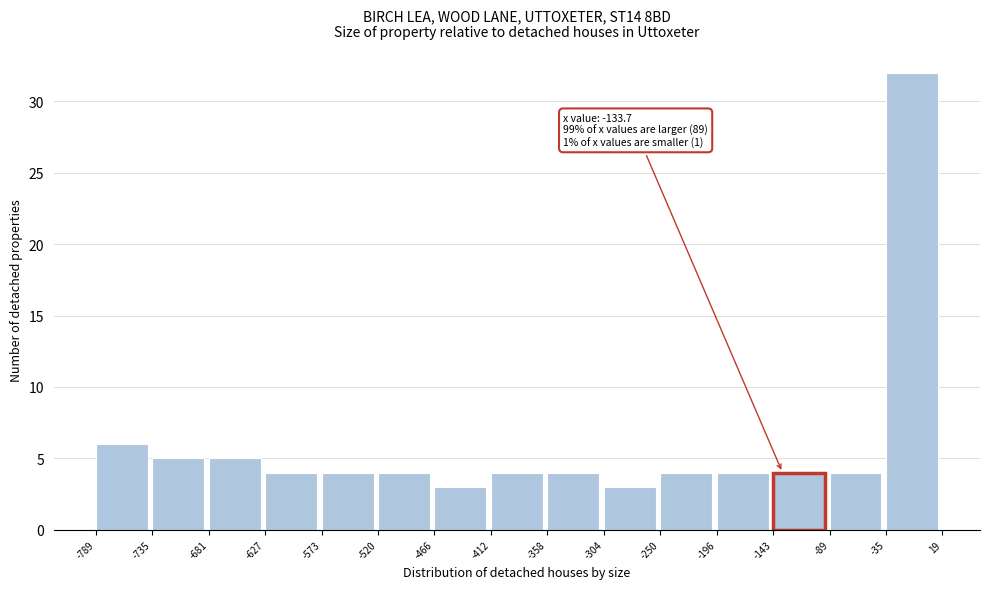

Which range on the x-axis has the tallest bar?

-35 to 19